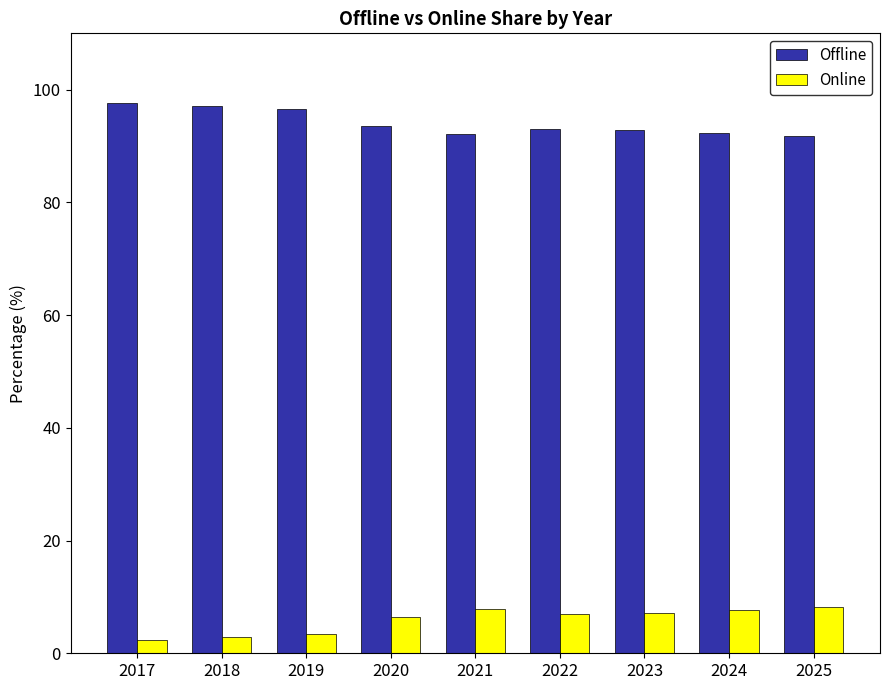

What is the sum of the Offline values at 2017 and 2018?

194.8